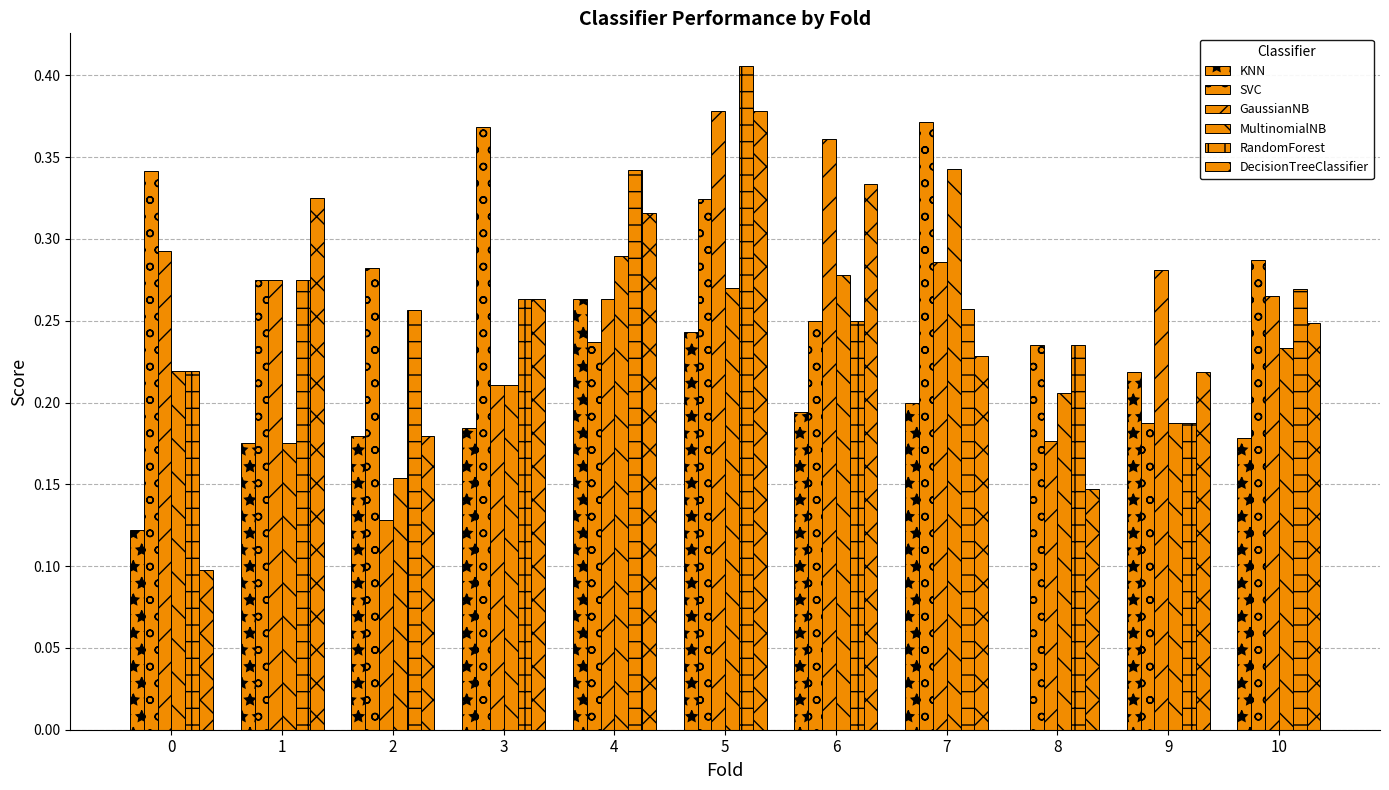

Are the bars grouped side by side (vs. stacked)?

Yes